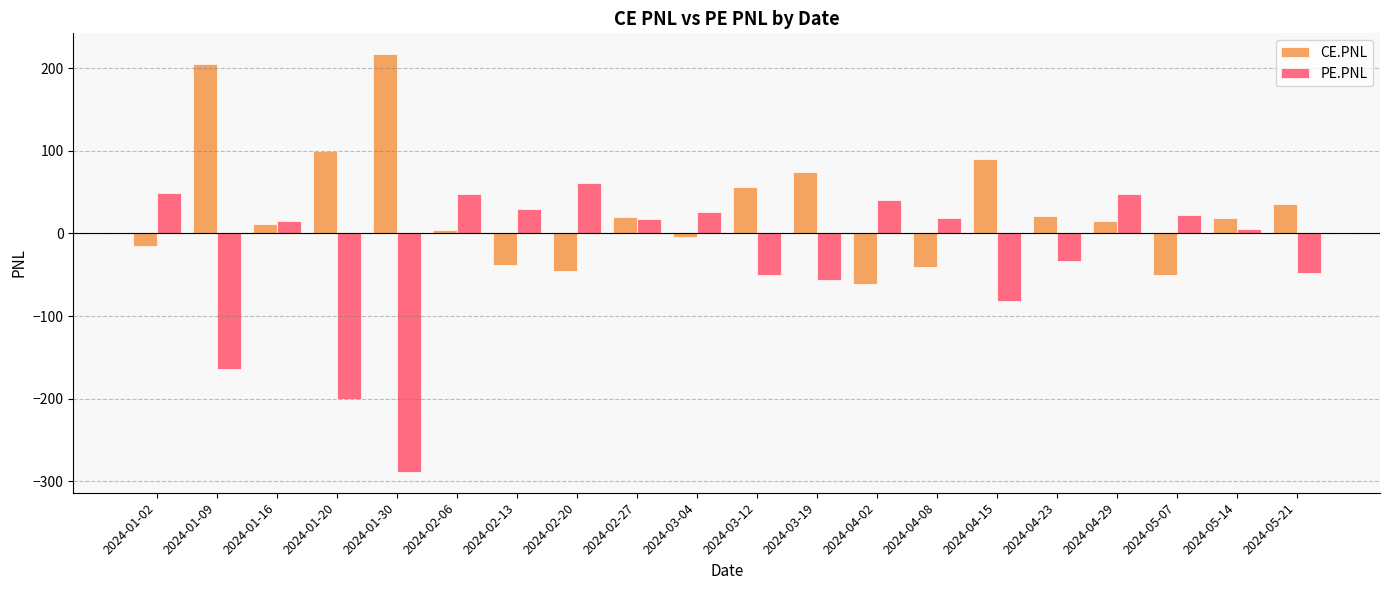

How many values in the PE.PNL series exceed 17?

10